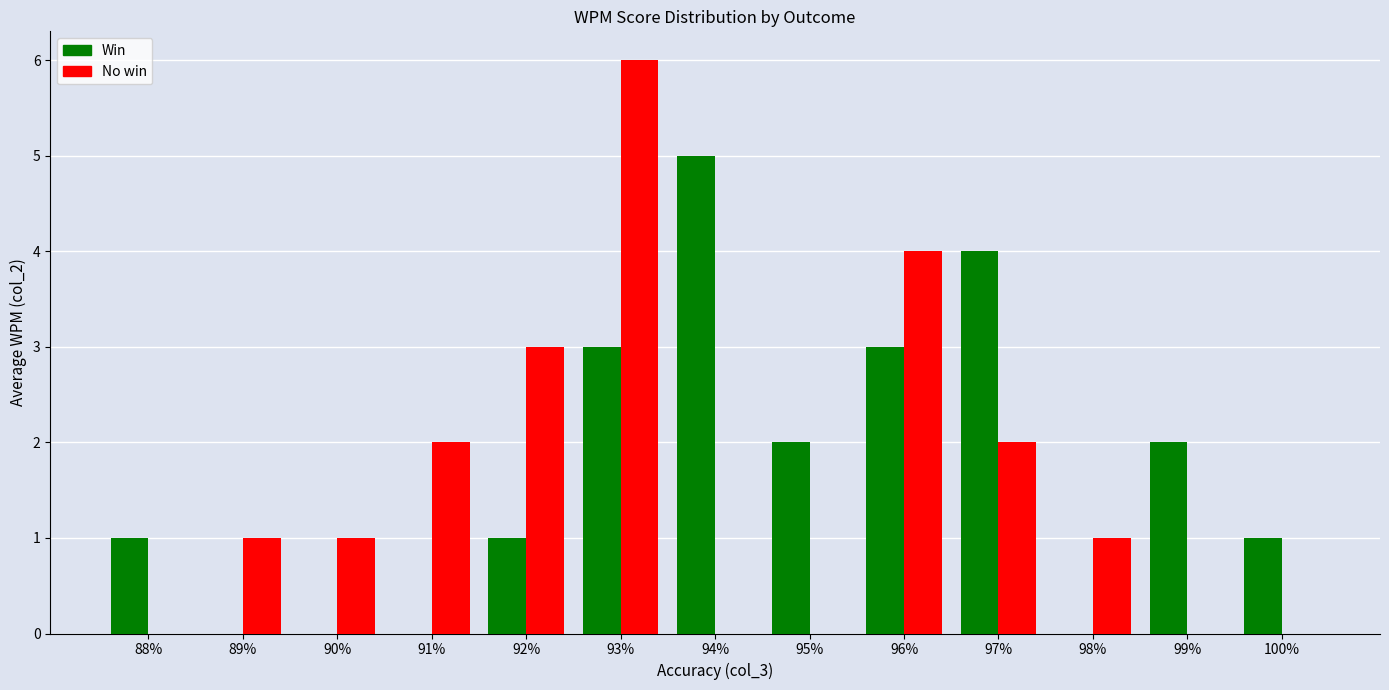

The No win series shows 1 at 97%. True or false?

False